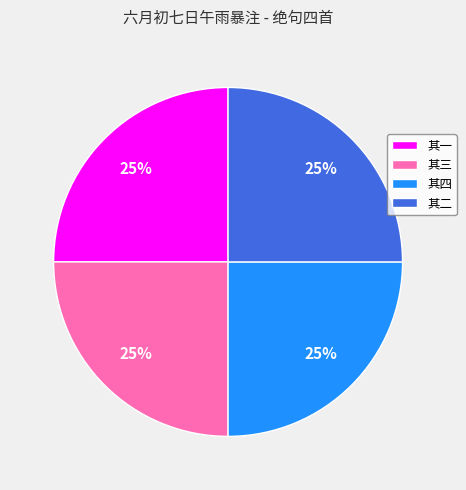

To the nearest percent, what percentage of the pie is 其二?

25%